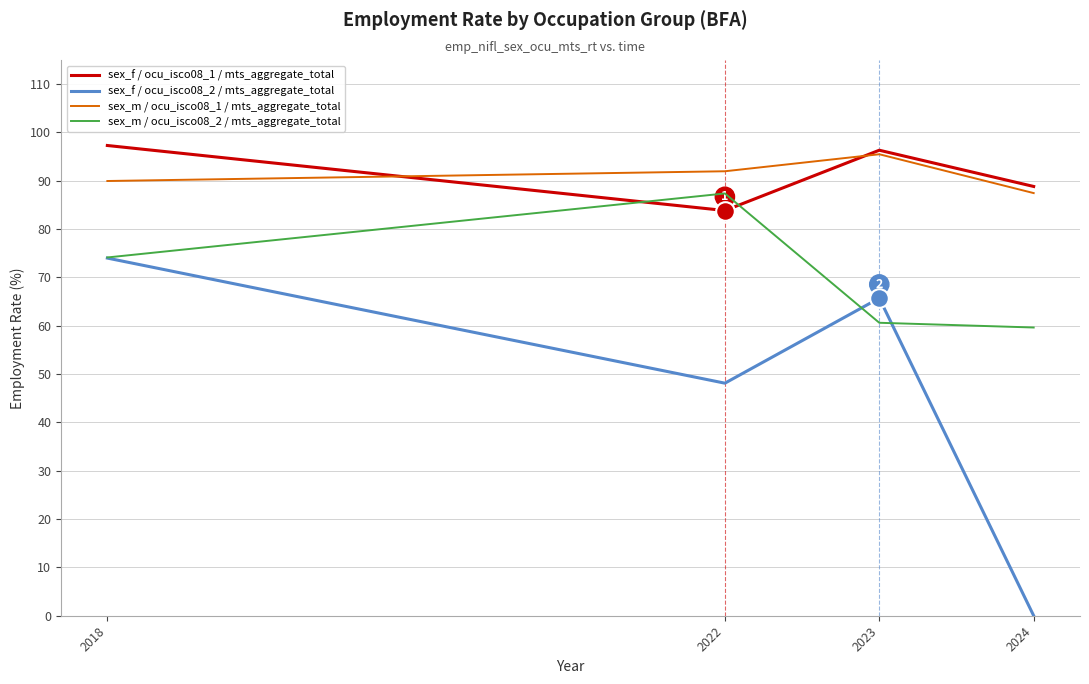

Is the value of sex_m / ocu_isco08_1 / mts_aggregate_total at 2023 greater than the value of sex_f / ocu_isco08_2 / mts_aggregate_total at 2018?

Yes